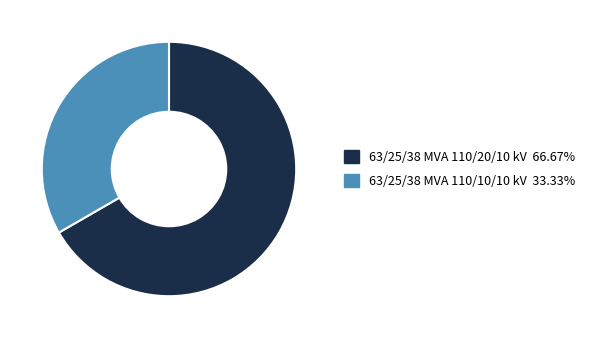

Does any single category account for the majority?

Yes